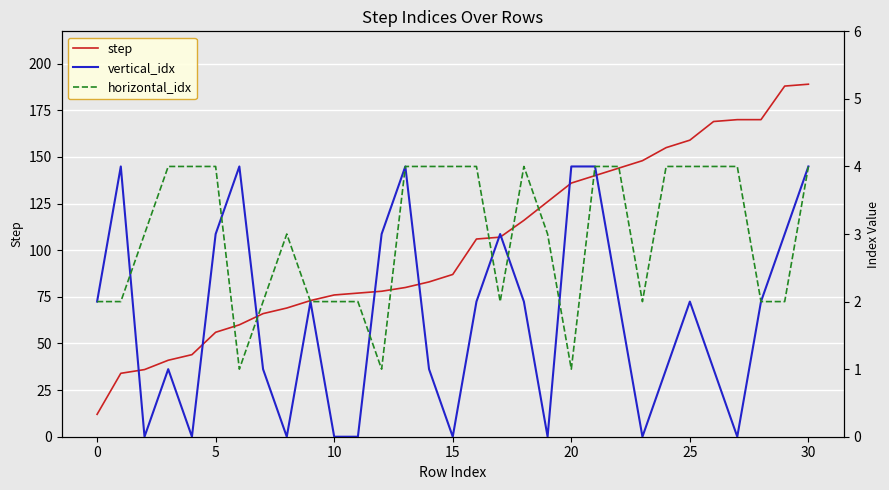

What is the label of the 17th point from the right?

14